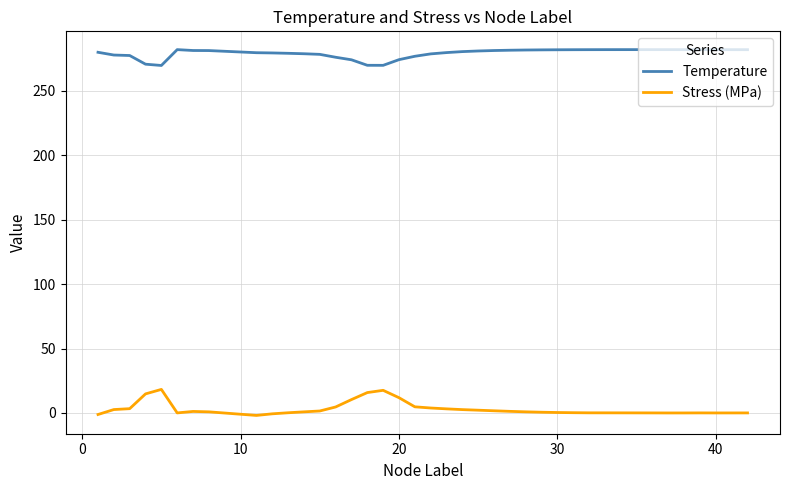

What is the highest value of the Stress (MPa) series?

18.3